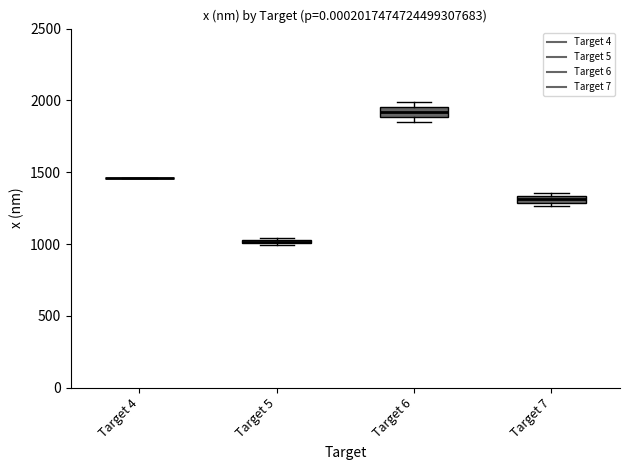

Where is the lower edge of the box for Target 6 on the y-axis? The values are not printed on the chart, so give them approximately, as read against the axis.

1900